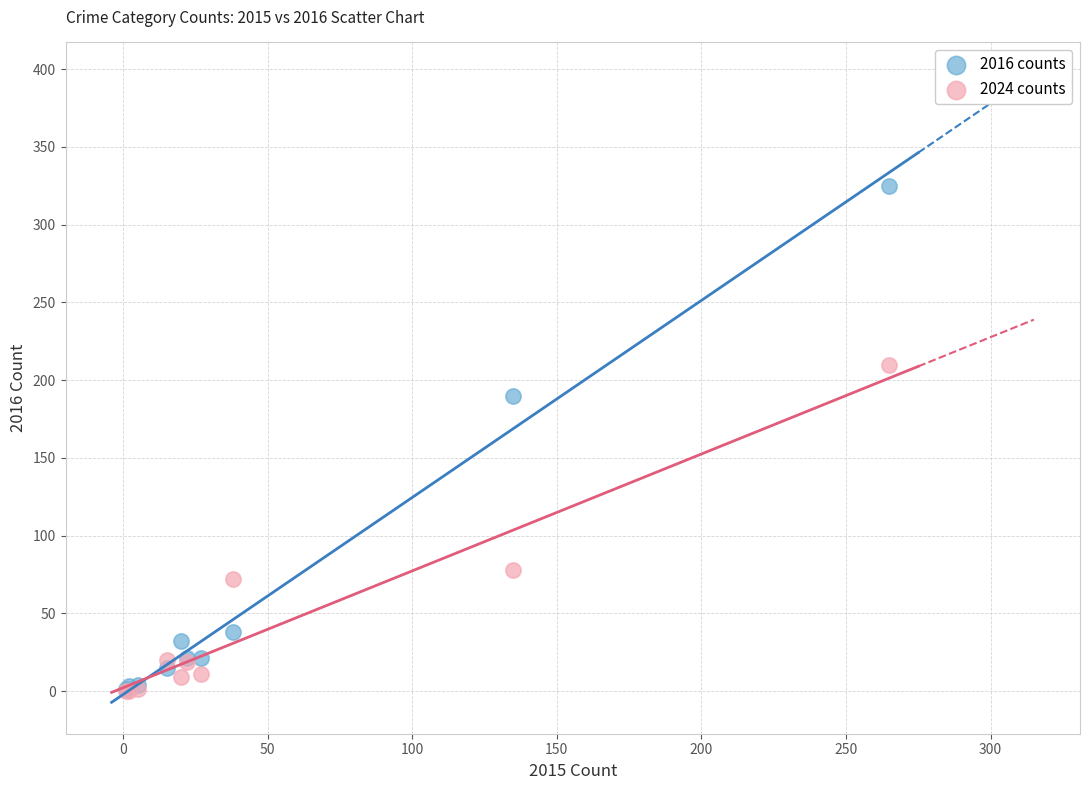

In the 2024 counts series, what Y value is closest to 105?

78